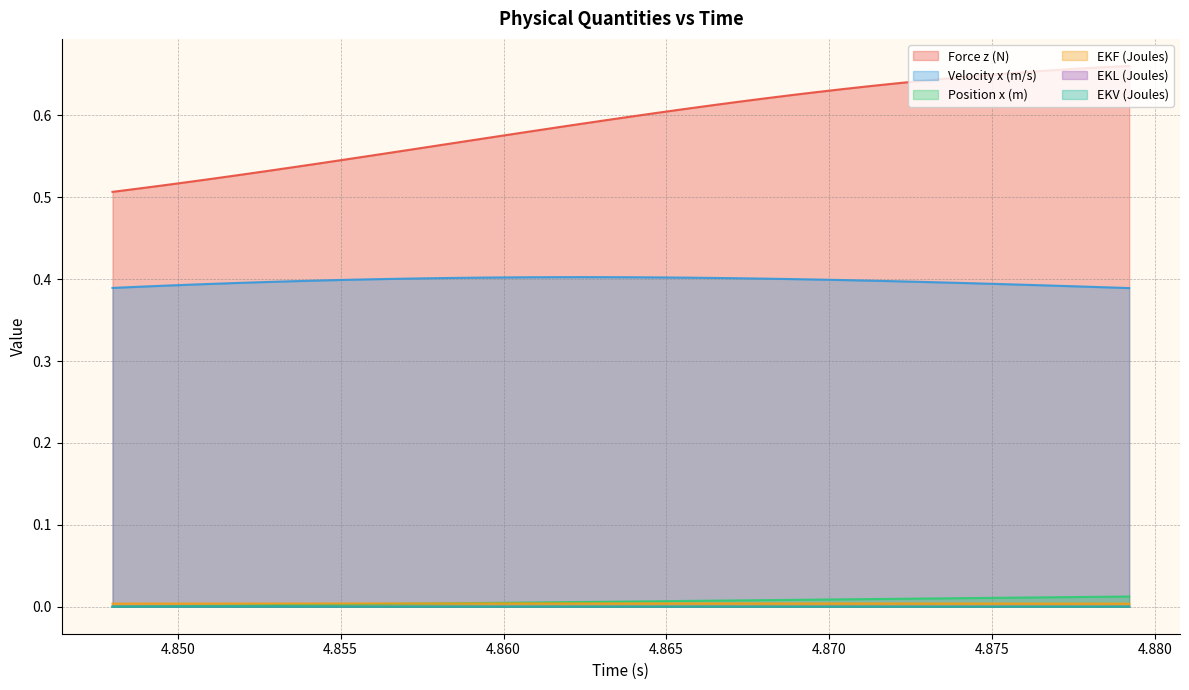

Which label corresponds to the largest value in the chart?

4.8792